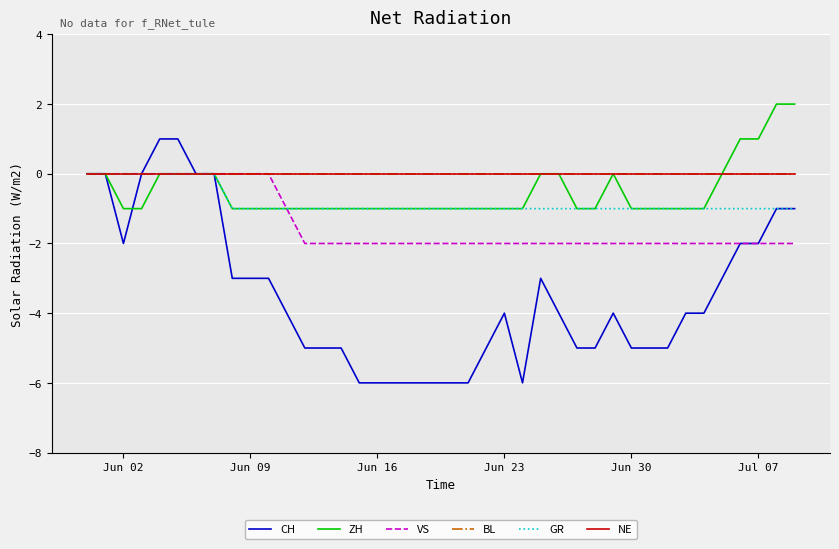

At which label is GR closest to 0?

Jun 02